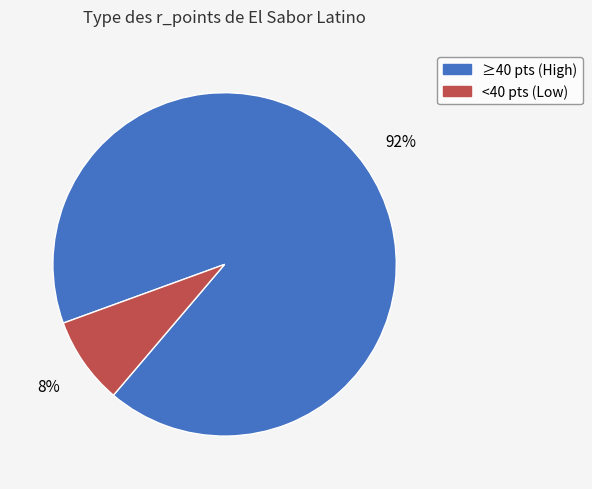

To the nearest percent, what is the average slice percentage?

50%